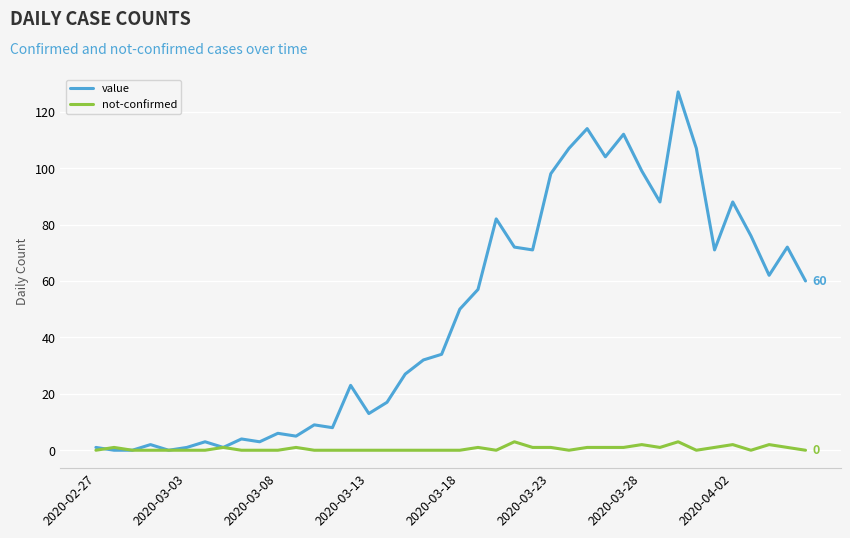

What is the highest value of the value series?

127